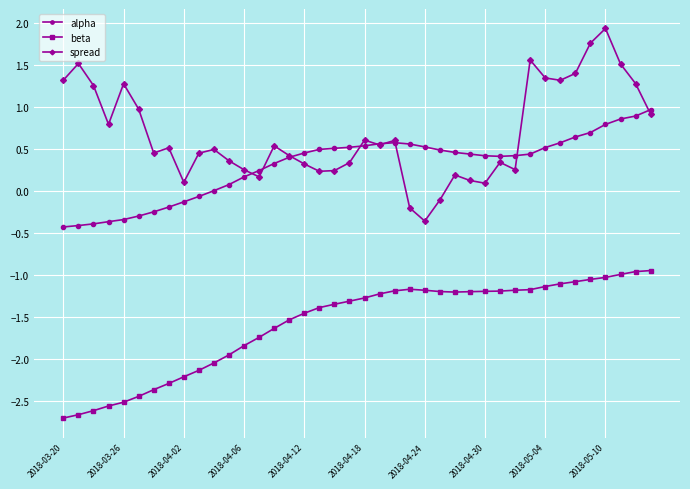

True or false: beta and spread intersect in this chart.

False